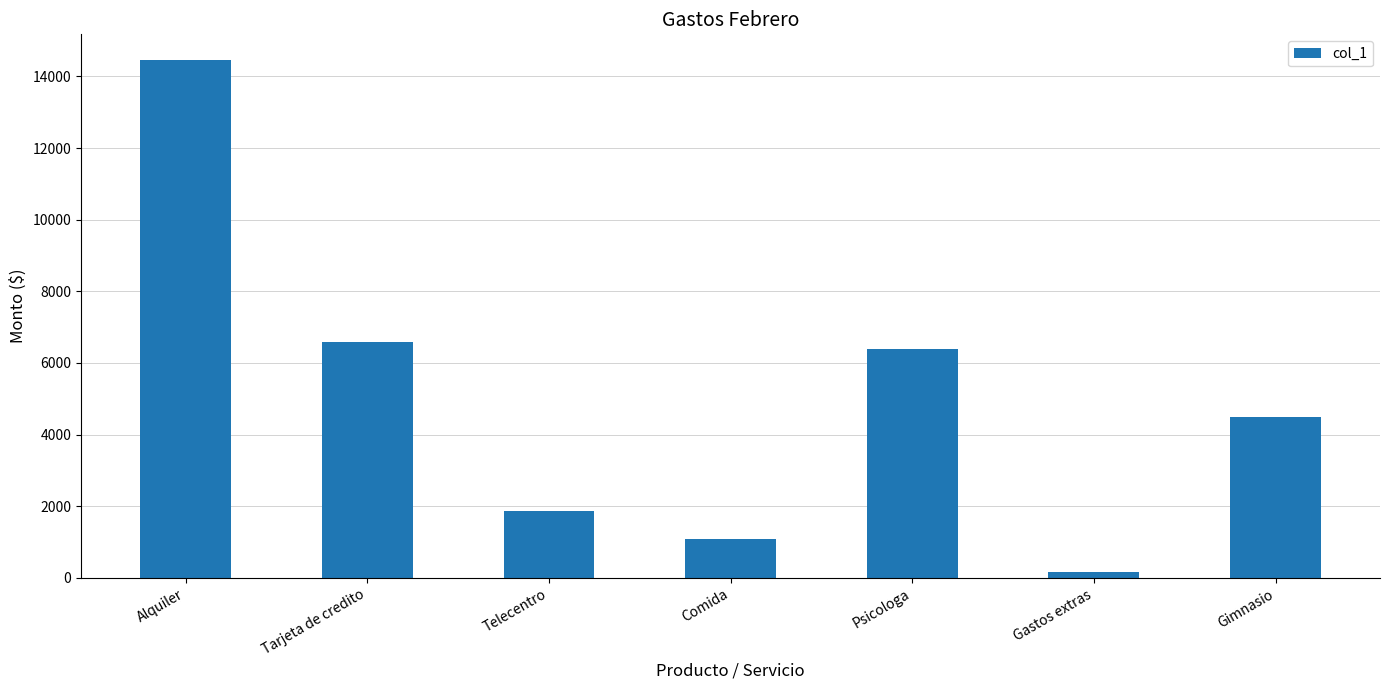

What is the minimum value shown in the chart?

160